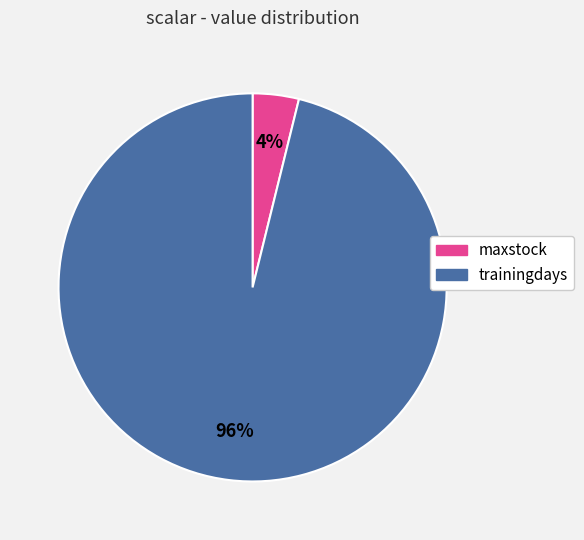

Combined, do maxstock and trainingdays account for over 50%?

Yes